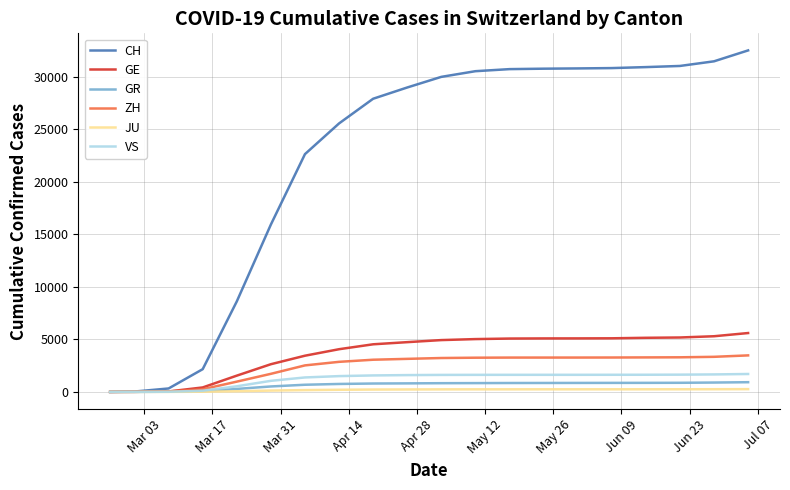

What is the maximum value shown in the chart?

32529